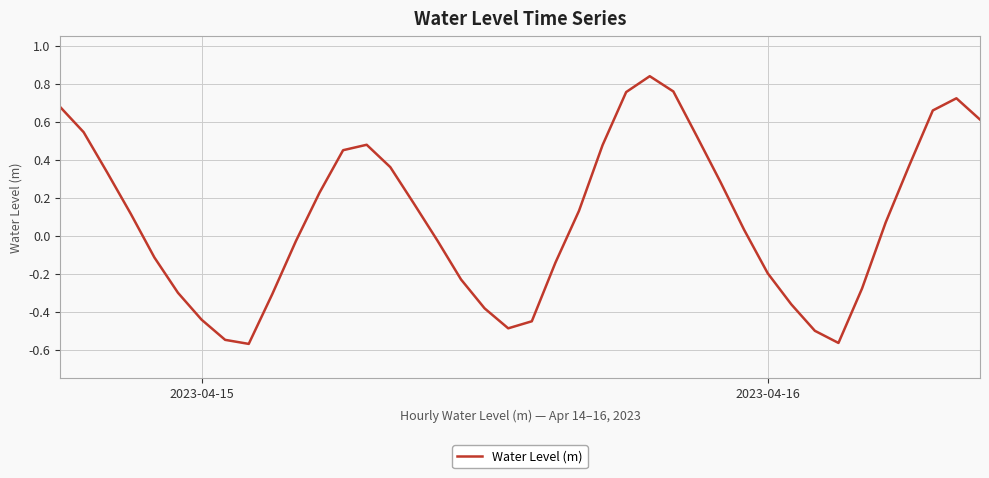

What is the difference between the maximum and minimum values?

1.4